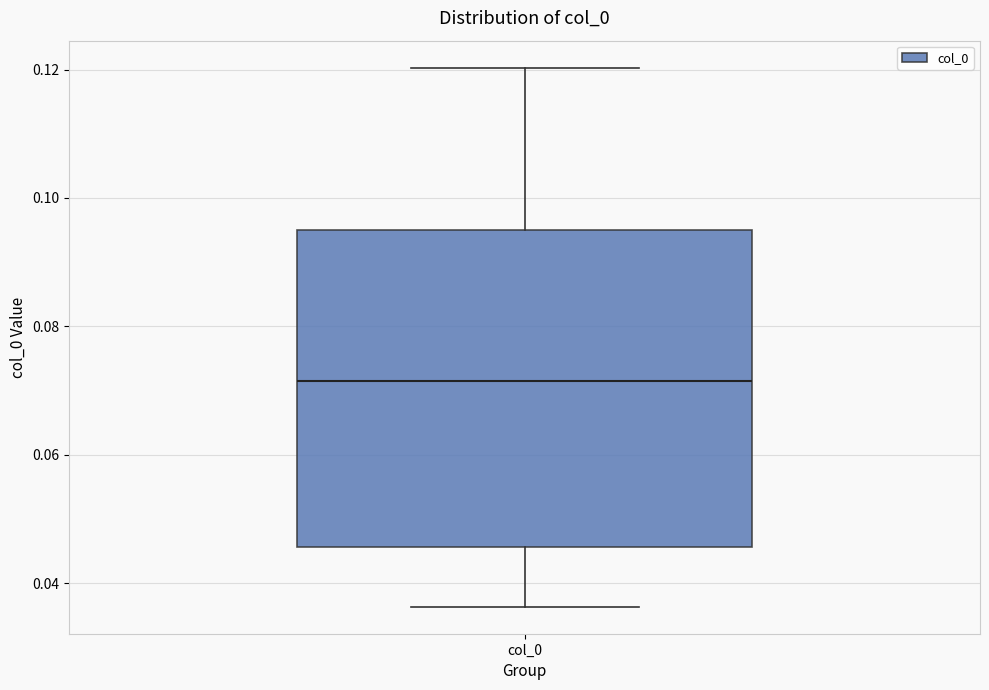

Read this box plot against the y-axis: the position of the median line, the range covered by the box, and the ends of both whiskers. The values are not printed on the chart, so give them approximately, as read against the axis.

median 0.072, box 0.046 to 0.096, whiskers 0.036 to 0.120